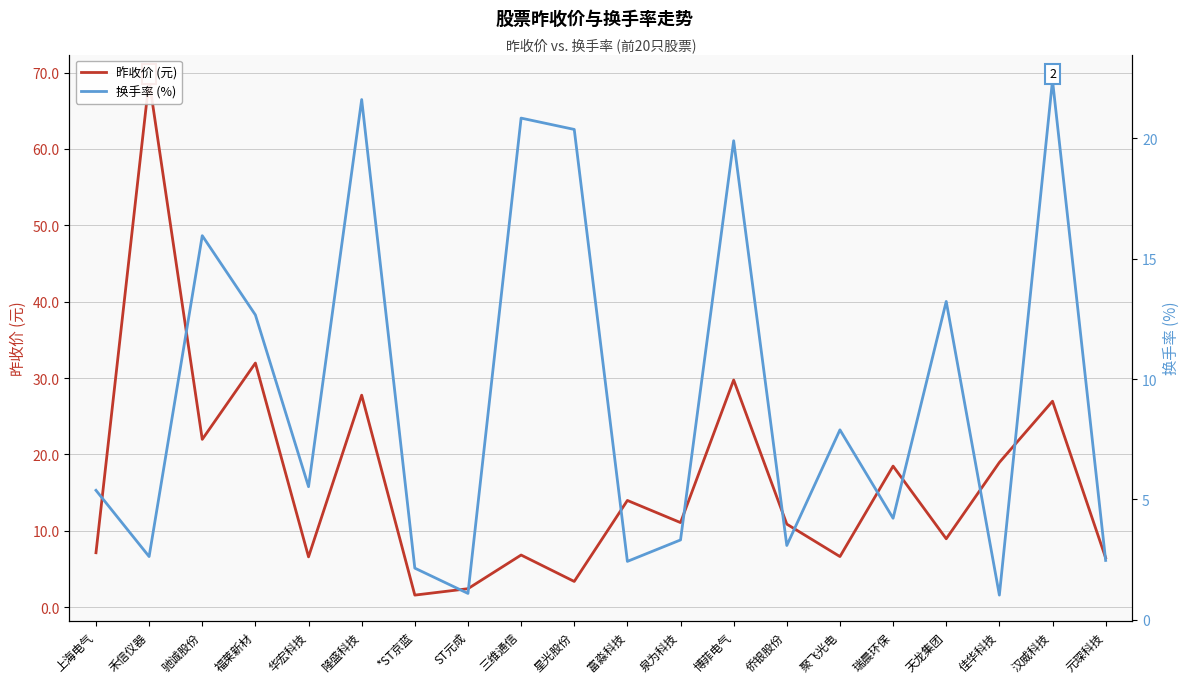

How many times do 换手率 (%) and 昨收价 (元) cross each other?

8